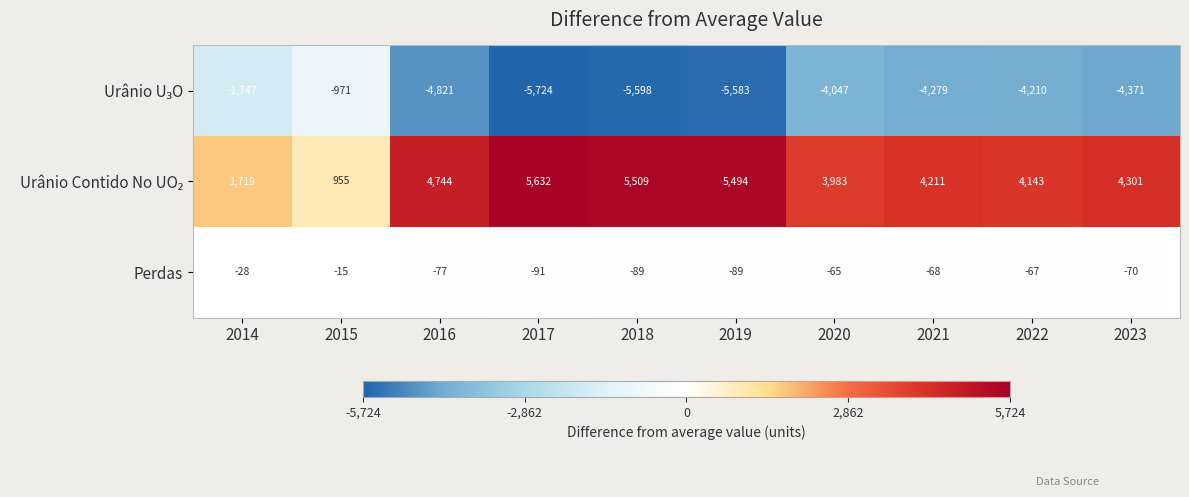

What is the sum of the Perdas values at 2016 and 2022?

-144